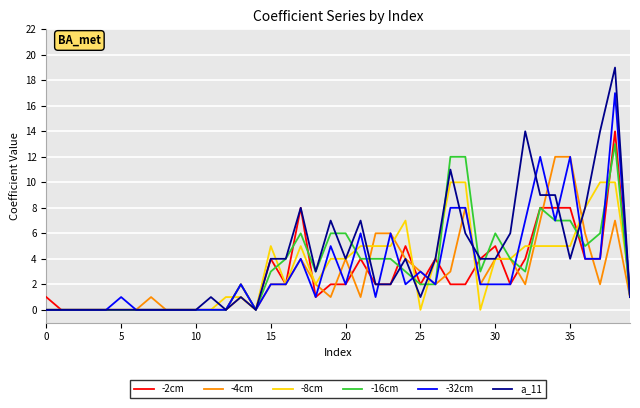

Which series has the widest spread of values?

a_11